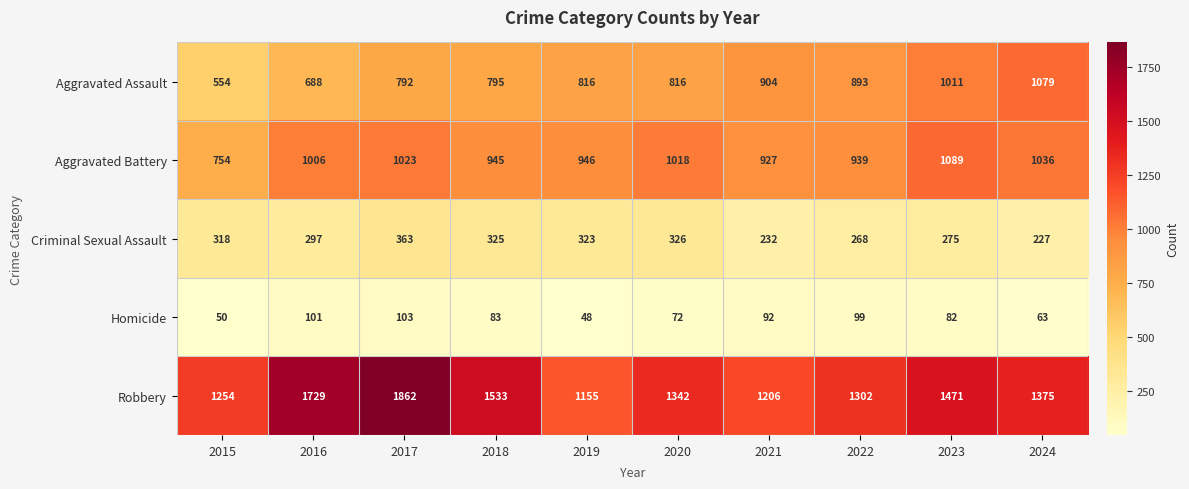

What is the sum of the Criminal Sexual Assault values at 2022 and 2018?

593